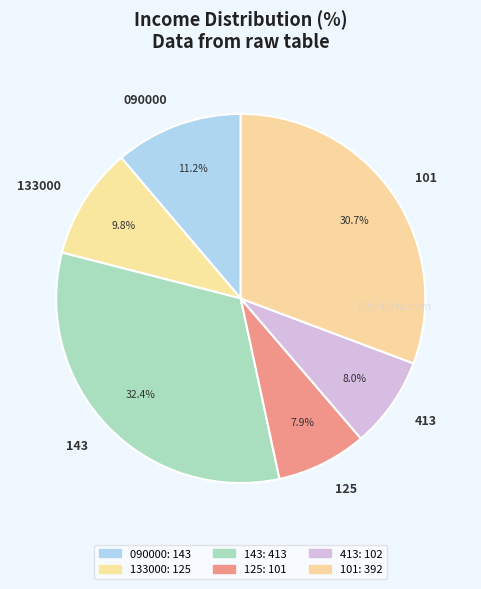

What percentage is the 090000 slice, to the nearest percent?

11%